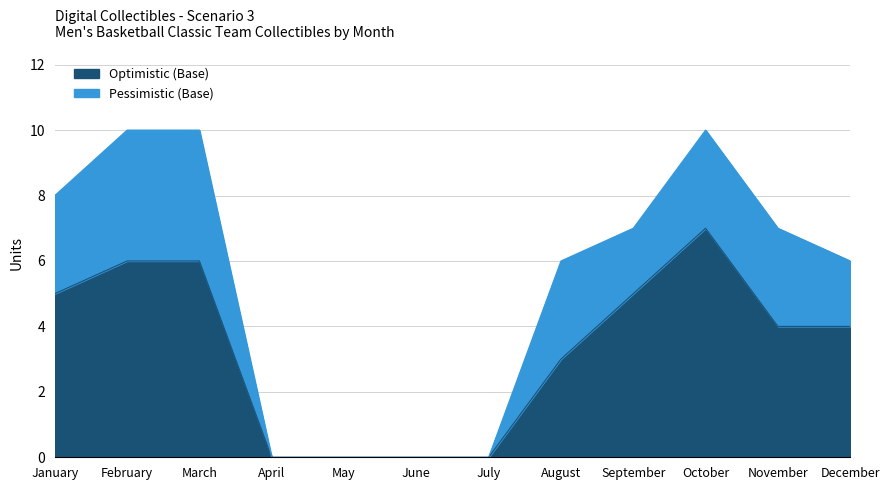

Reading right to left, list all the values displayed in this chart.

December=4	November=4	October=7	September=5	August=3	July=0	June=0	May=0	April=0	March=6	February=6	January=5